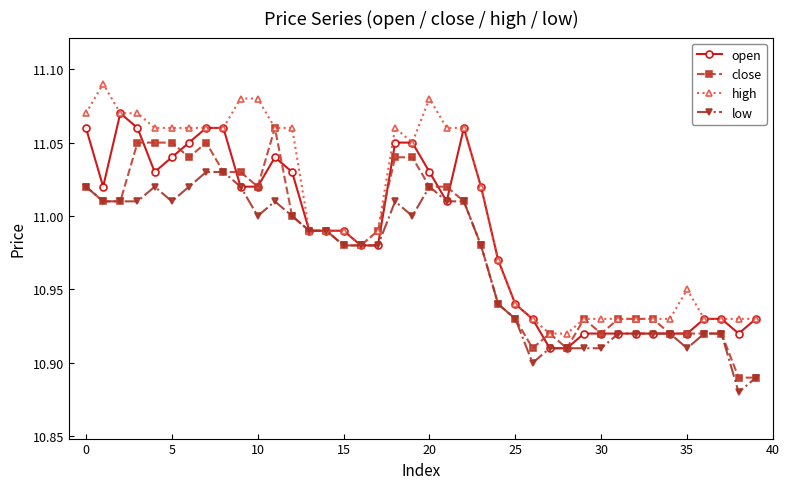

Which series has the largest total across all categories?

high